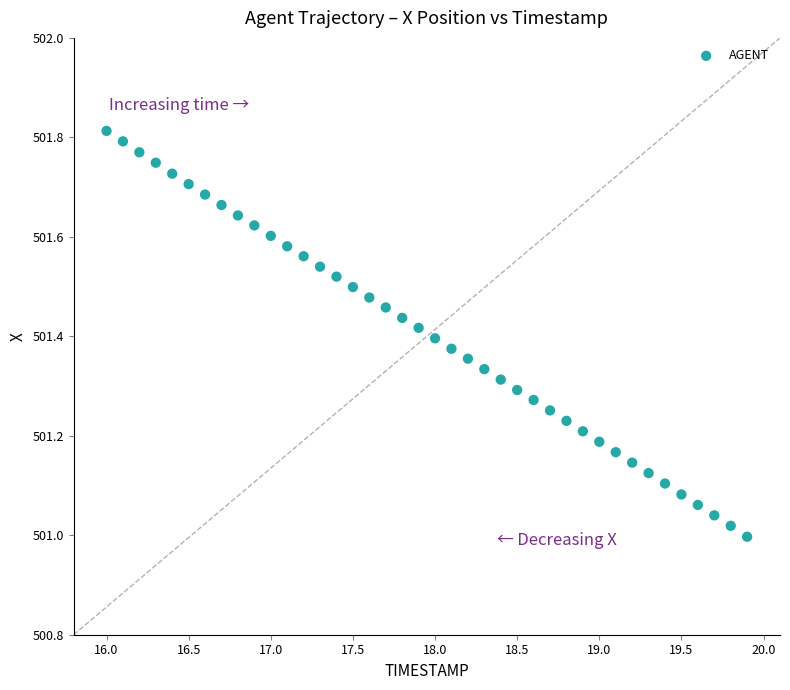

What is the range of X values (max minus min)?

3.9